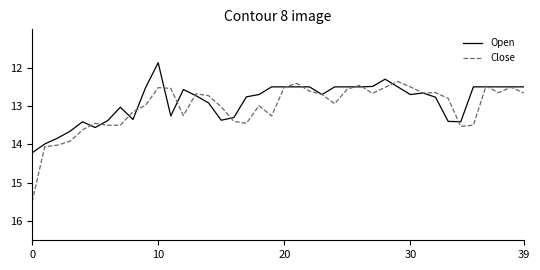

How many lines are shown in the chart?

2